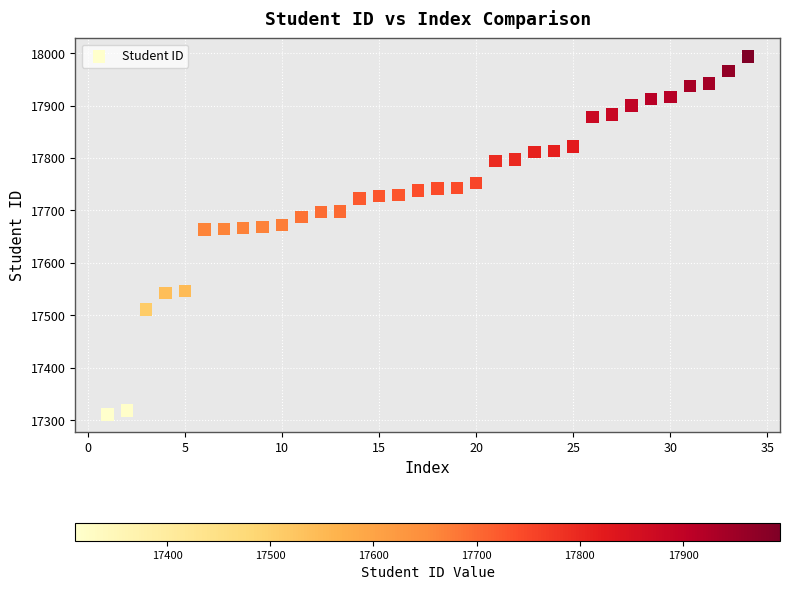

What is the range of Y values (max minus min)?

683